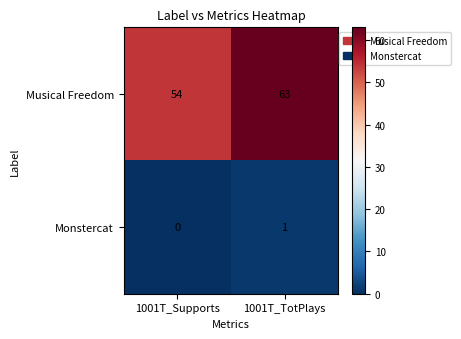

Which series has the largest total across all categories?

Musical Freedom